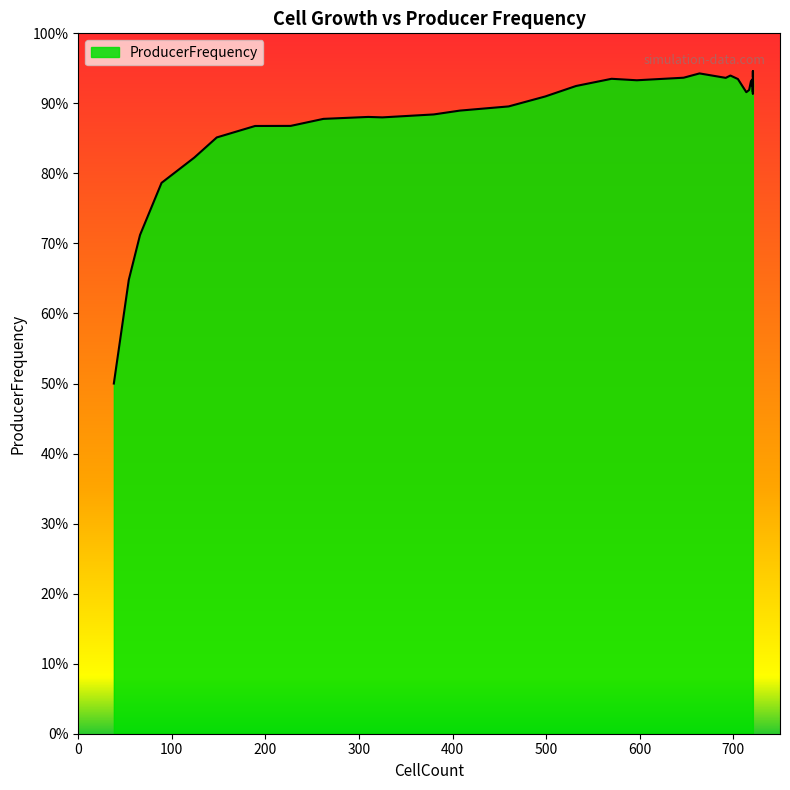

How many lines are shown in the chart?

1